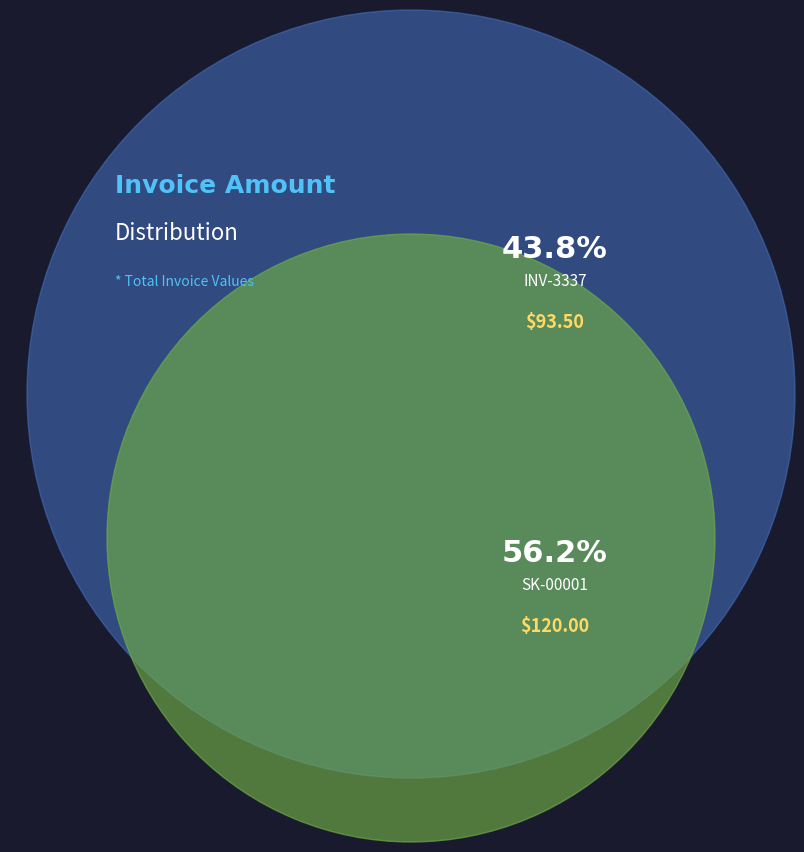

Is it true that SK-00001 is 63% of the pie?

False